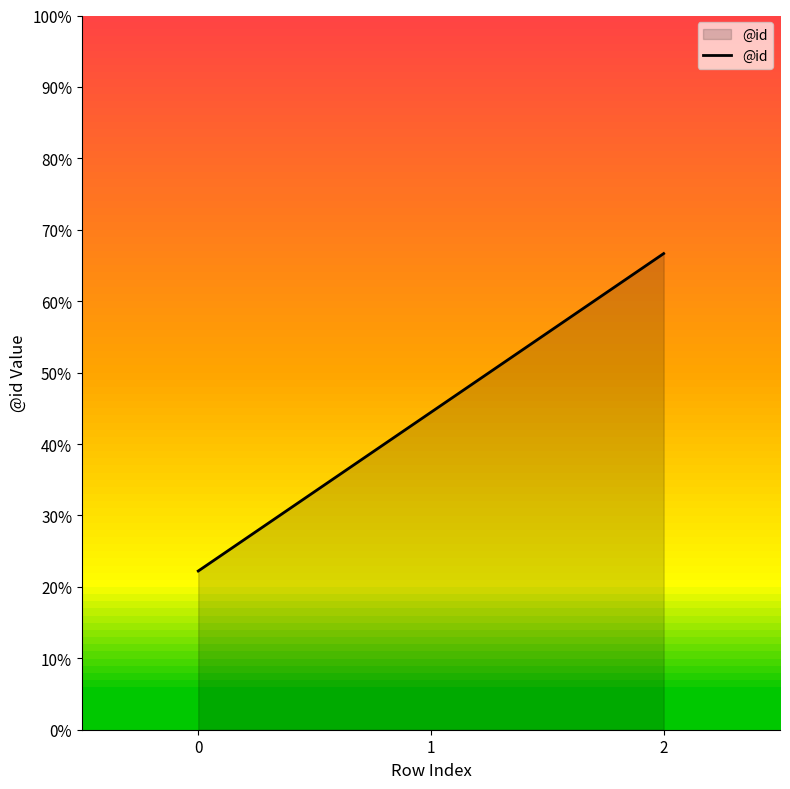

Reading left to right, what are all the values shown in this chart?

0=22.2	1=44.4	2=66.7